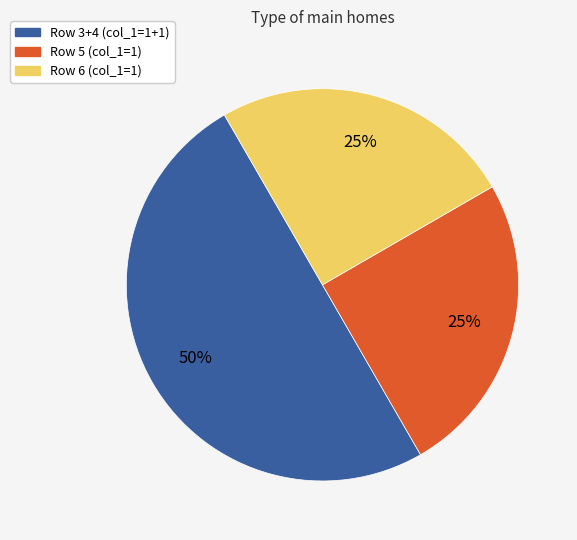

Does Row 5 (col_1=1) represent more than half of the total?

No